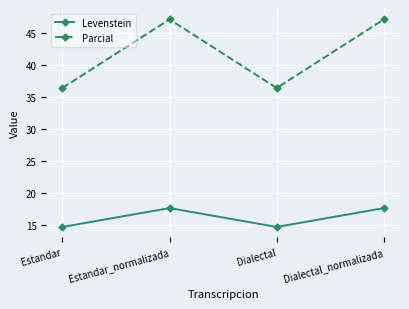

What position from the left is Dialectal?

3